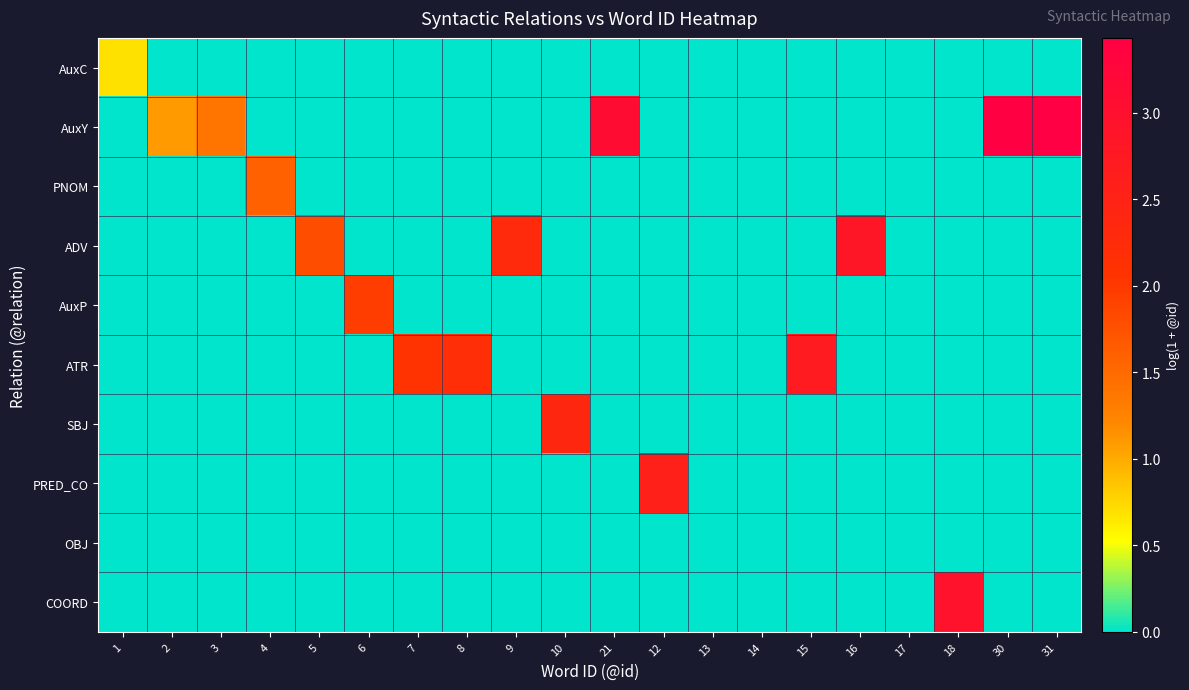

At which category is the sum across all series the highest?

31